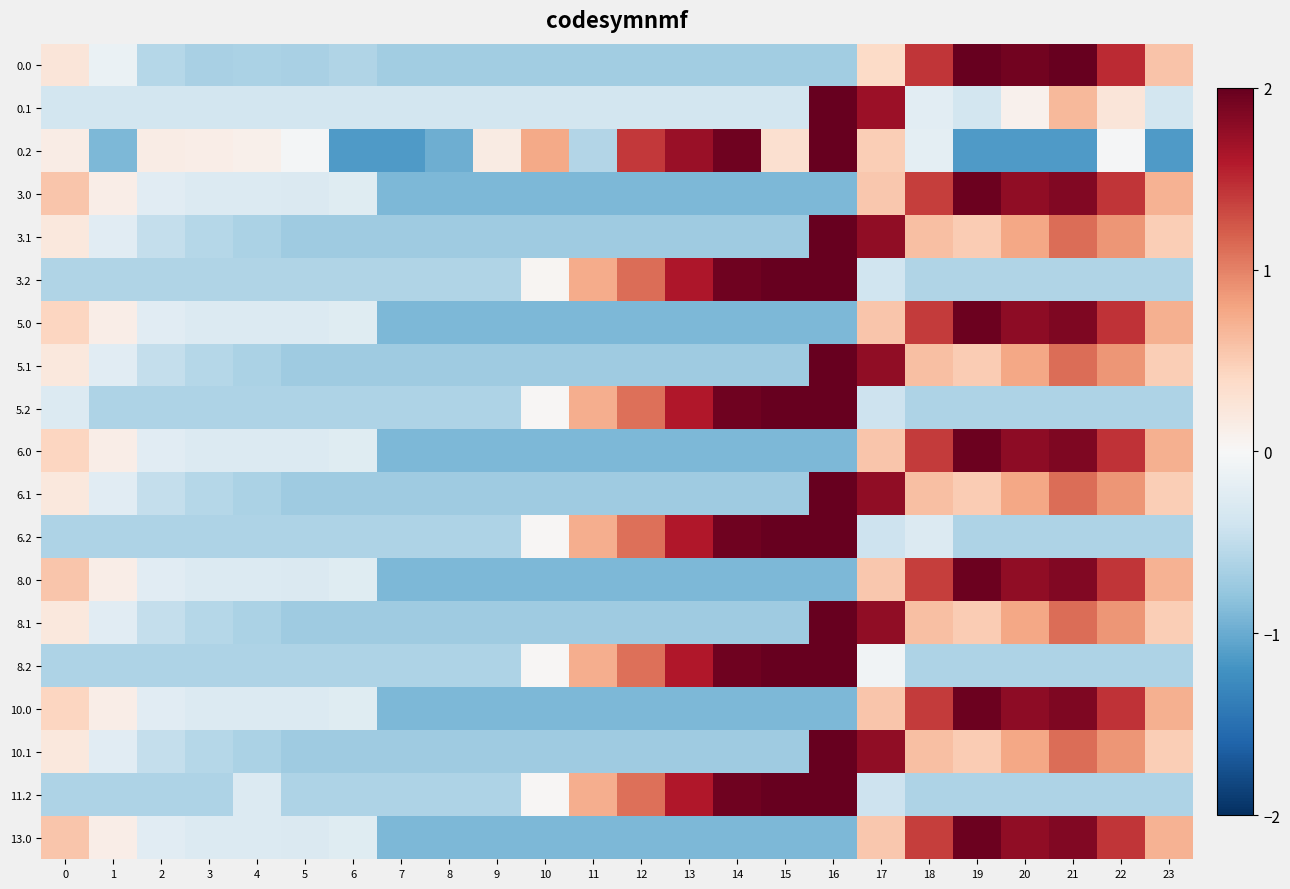

Count the number of categories in the chart.

24